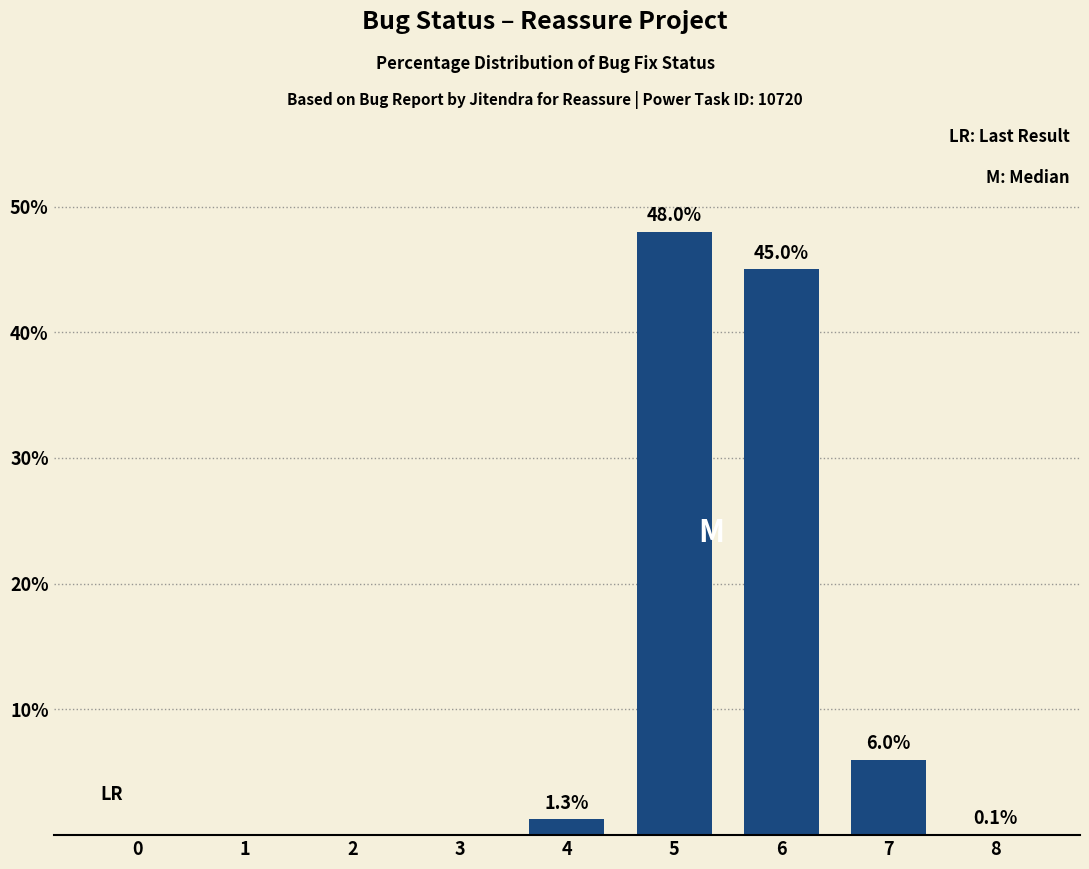

Which label corresponds to the largest value in the chart?

5